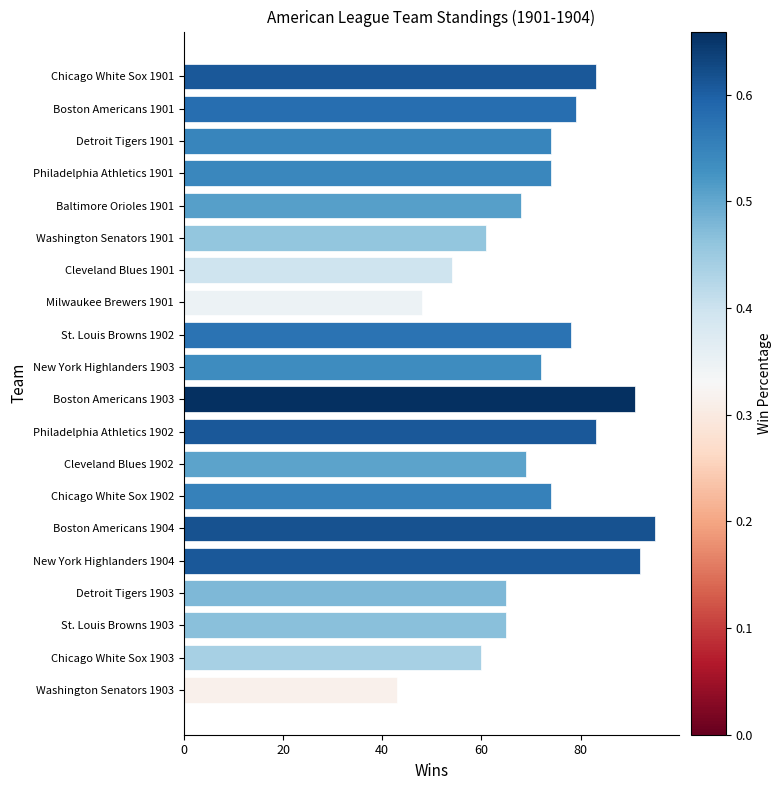

Count the number of categories in the chart.

20